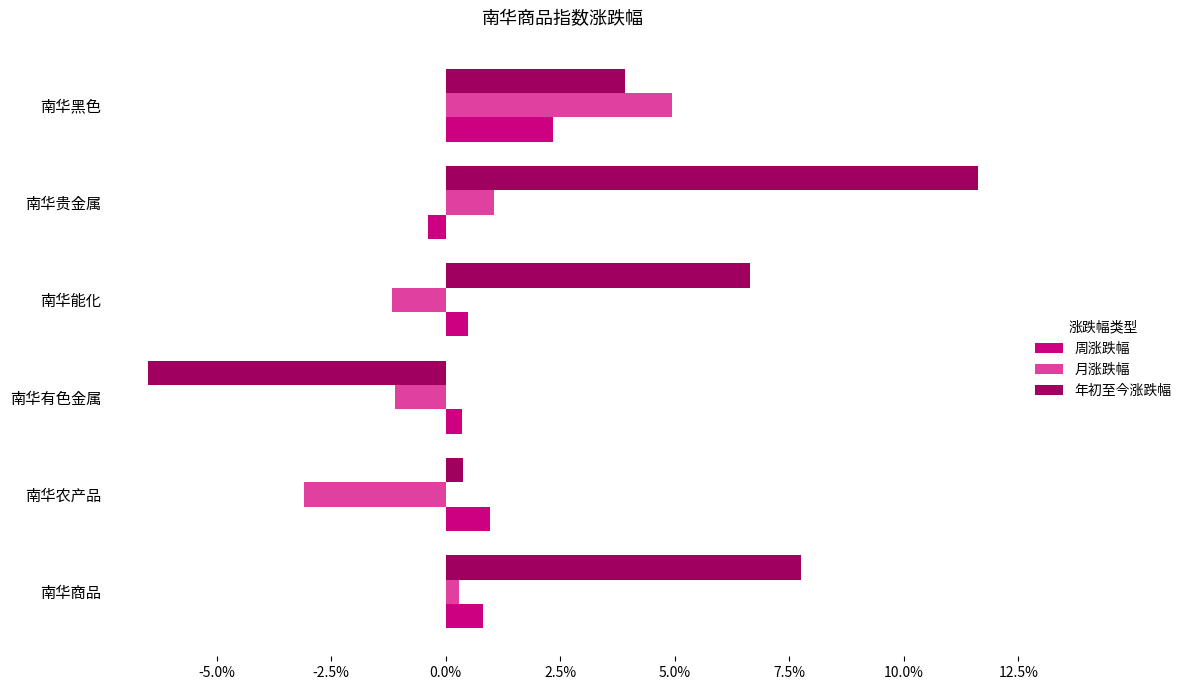

Which series has the largest total across all categories?

年初至今涨跌幅